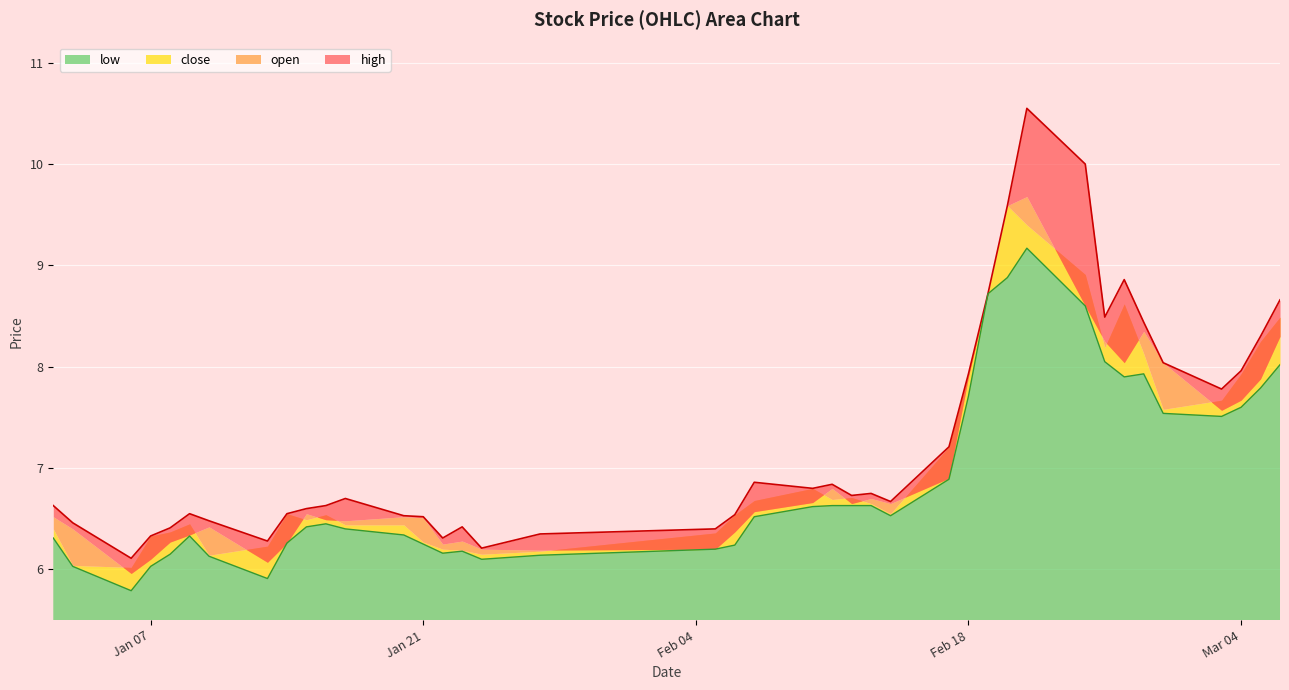

Count the number of categories in the chart.

40